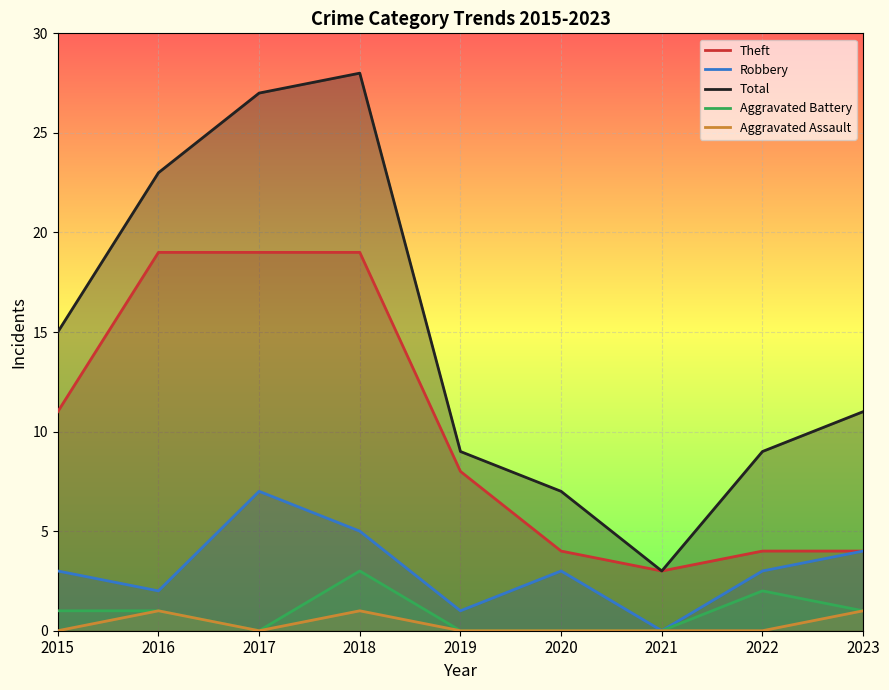

Between 2021 and 2020, which is larger?

2020